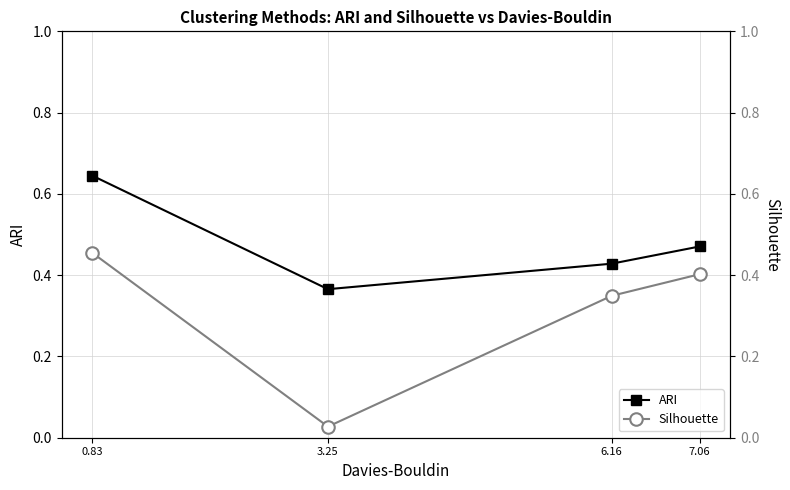

Which series has the largest total across all categories?

ARI